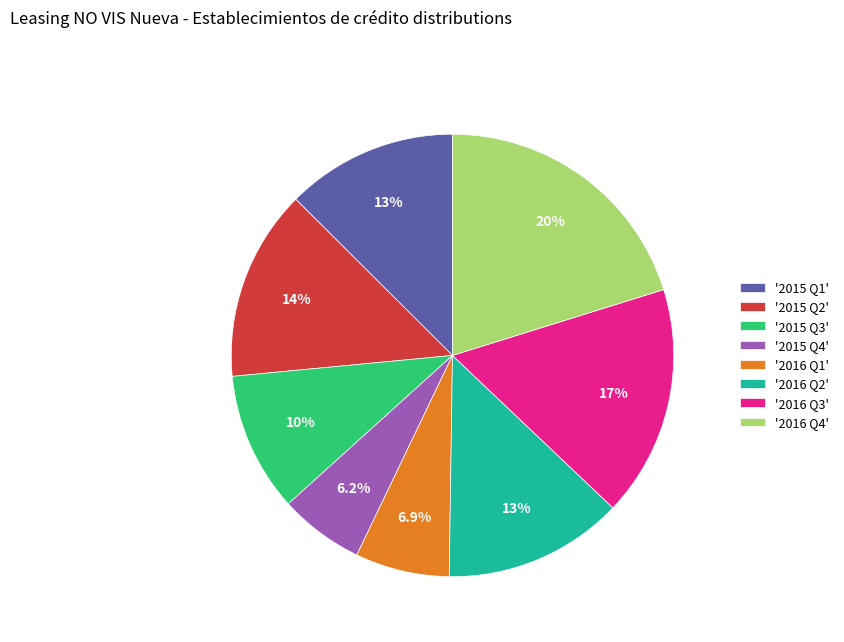

Combined, what portion of the pie is '2016 Q4' and '2015 Q4'?

26.4%